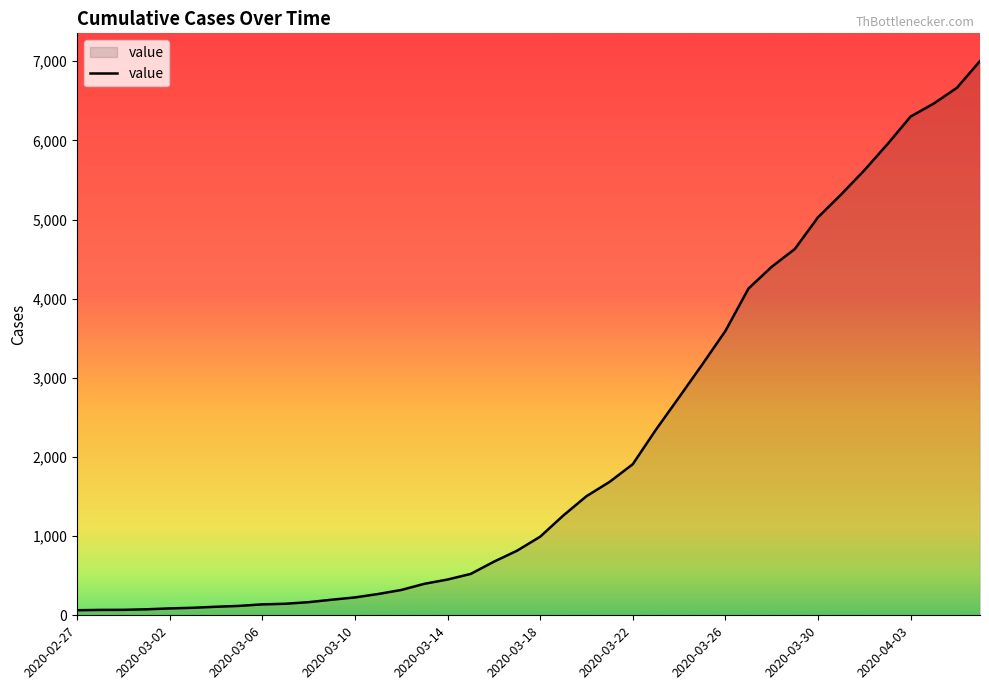

What is the greatest value displayed?

7003